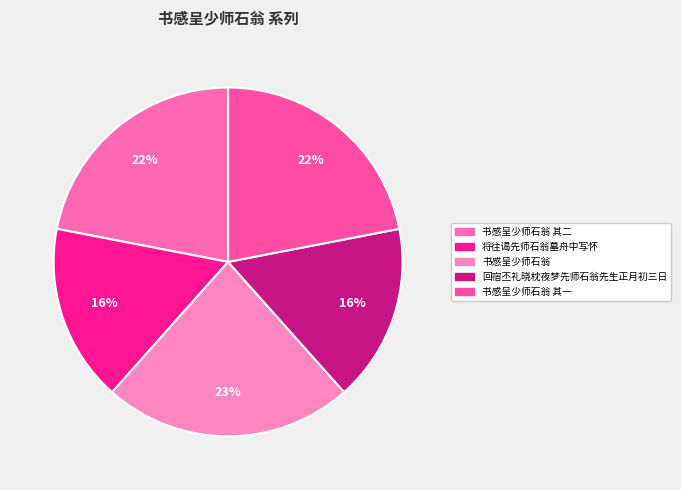

To the nearest percent, what is the average slice percentage?

20%